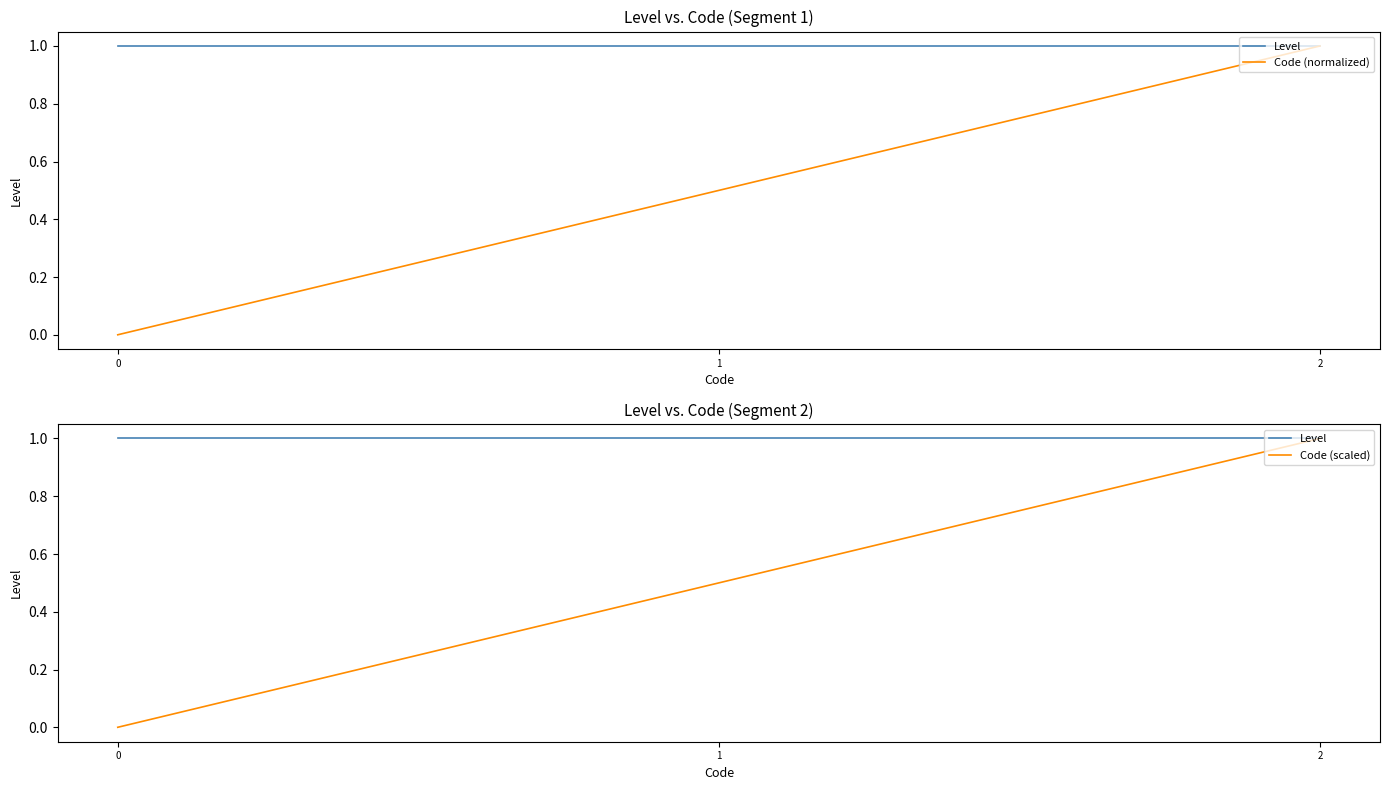

List the labels in order of Code (scaled) value, smallest first.

0, 1, 2